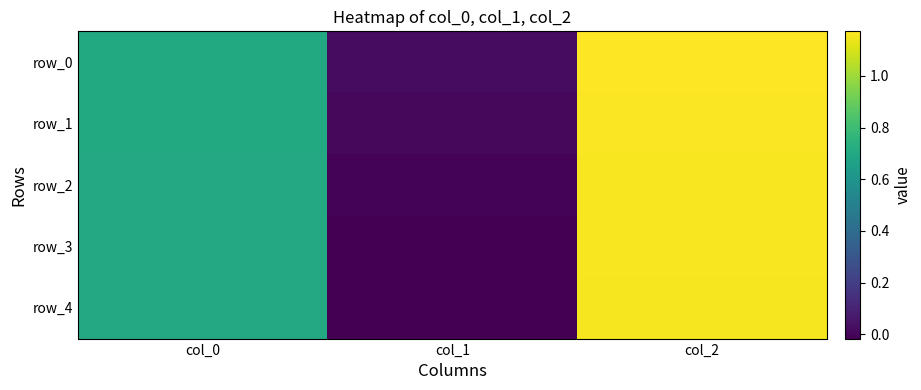

Rank the categories by row_2 value from lowest to highest.

col_1, col_0, col_2